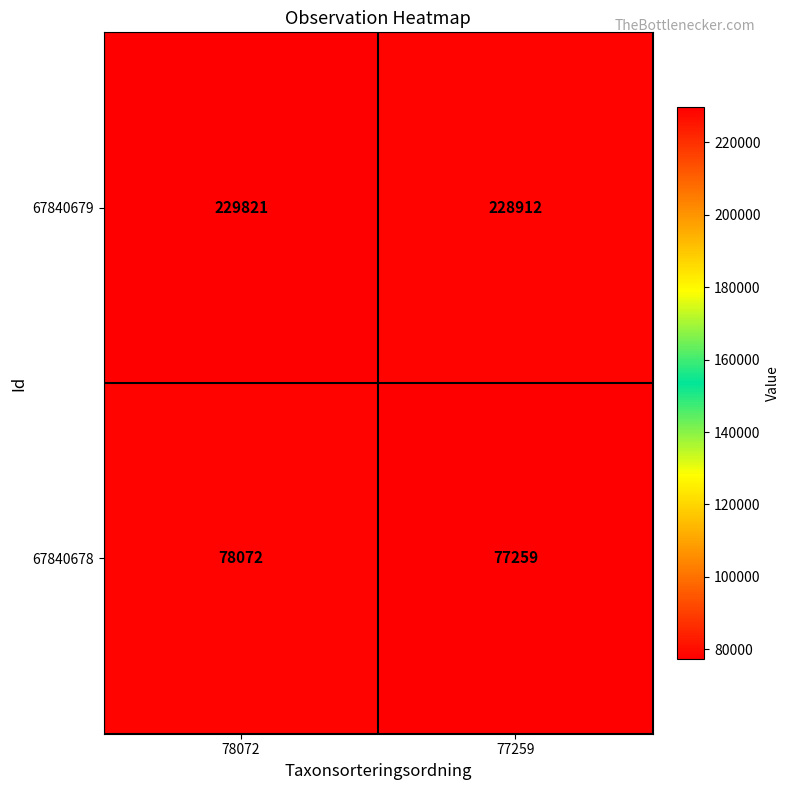

True or false: 67840679 has a value of 327996 at 77259.

False